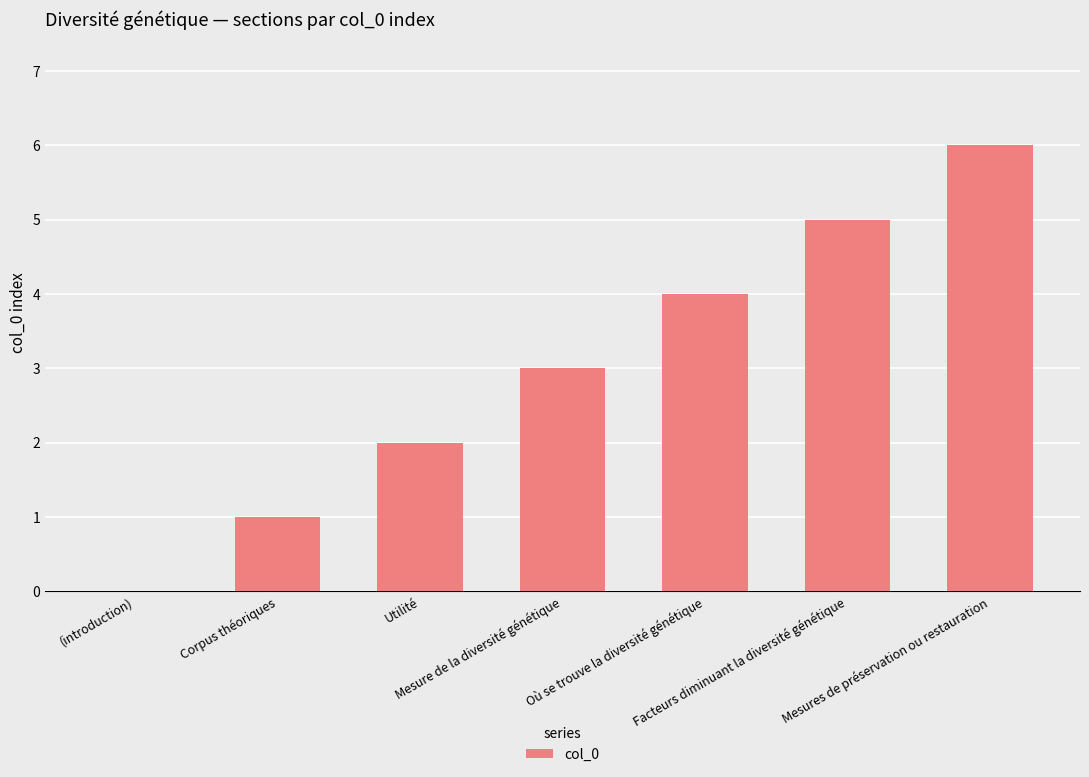

What is the greatest value displayed?

6